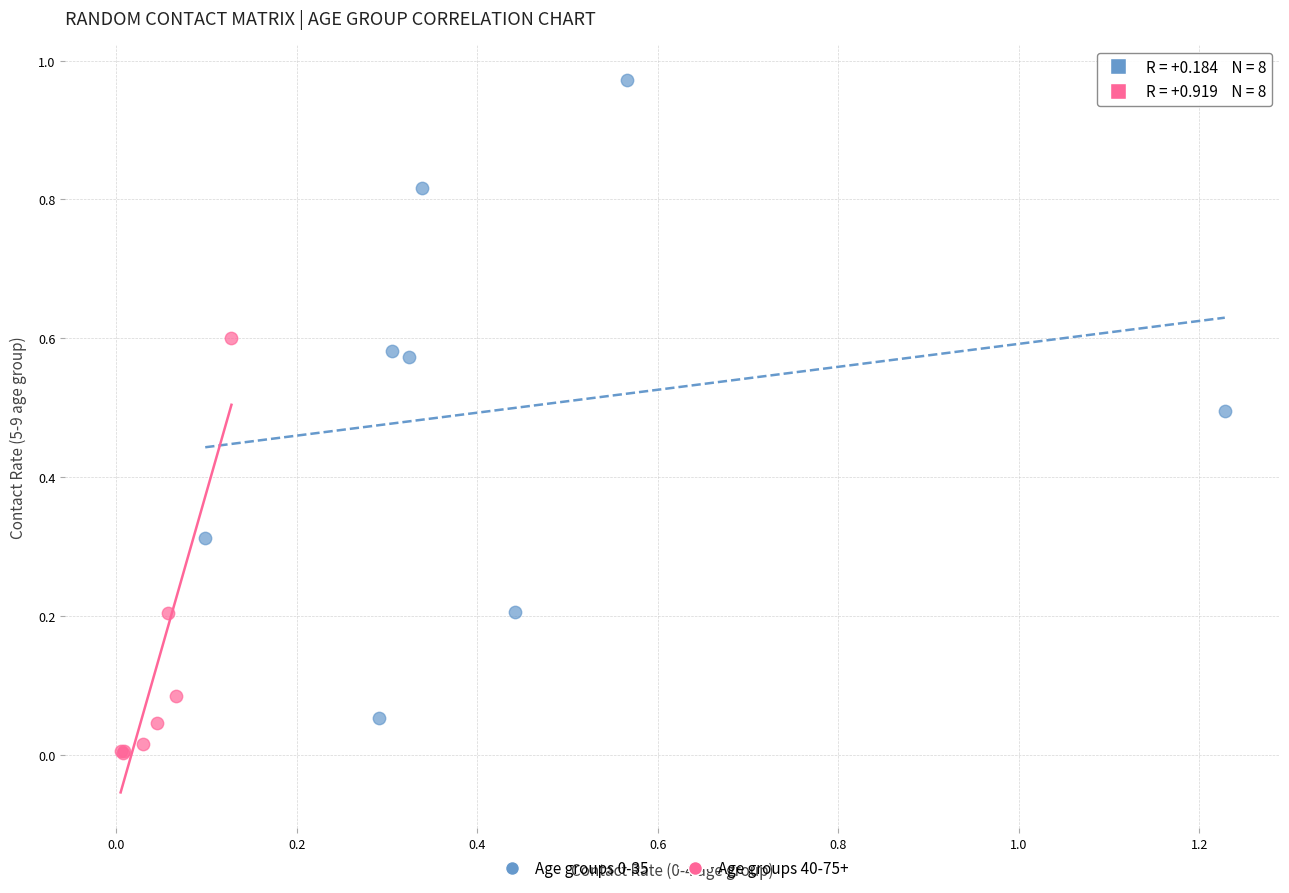

Which series reaches the minimum Y coordinate?

Age groups 40-75+